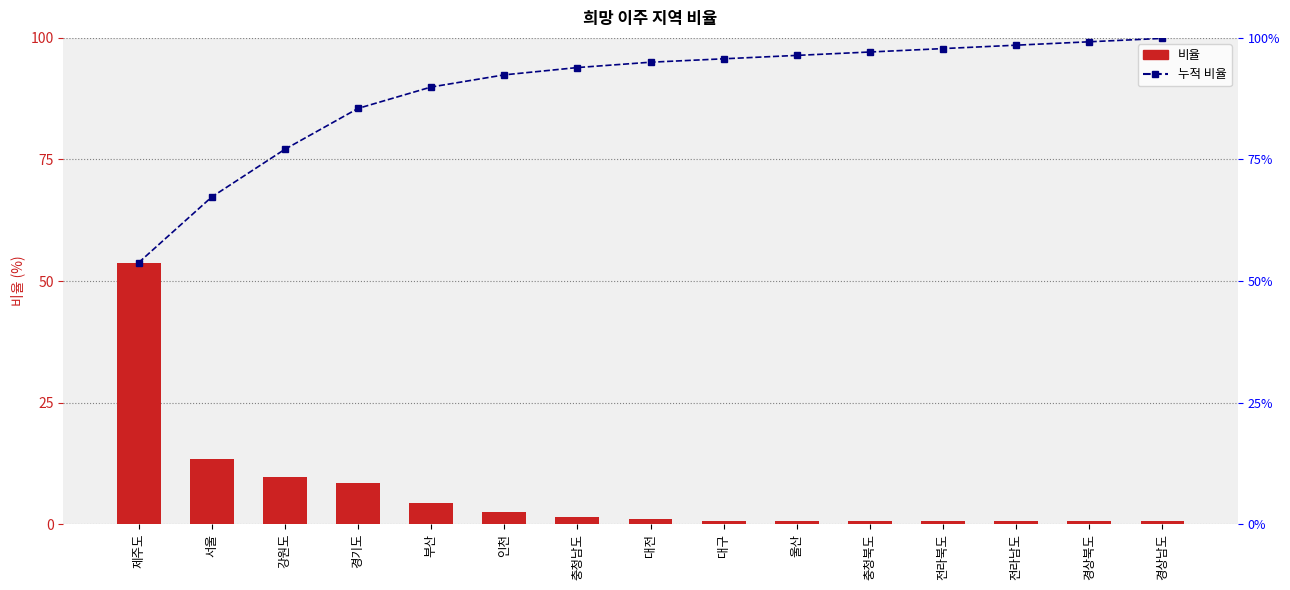

How many groups of bars are there?

15